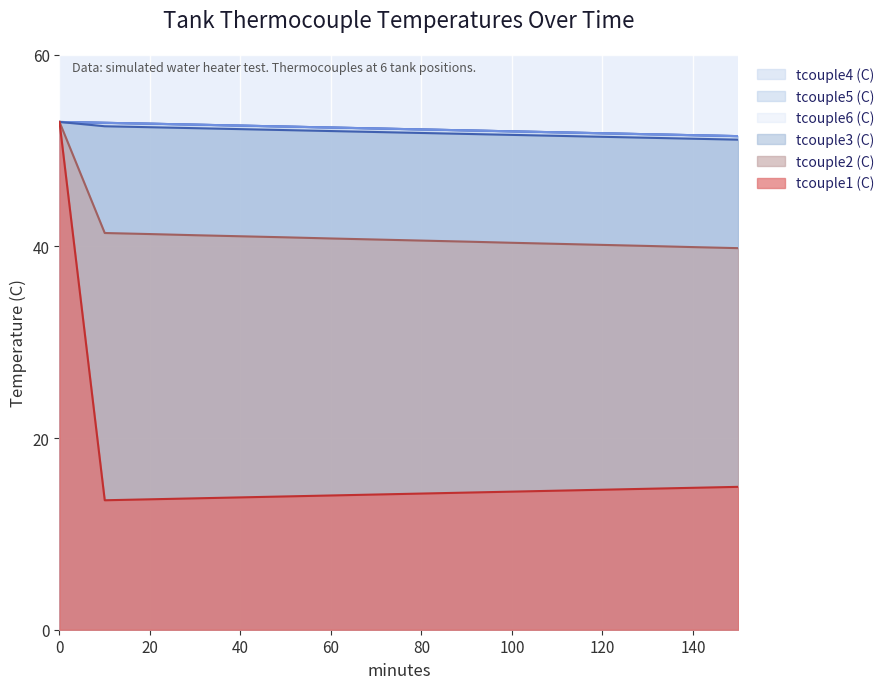

Does the chart display data point markers on the line(s)?

No